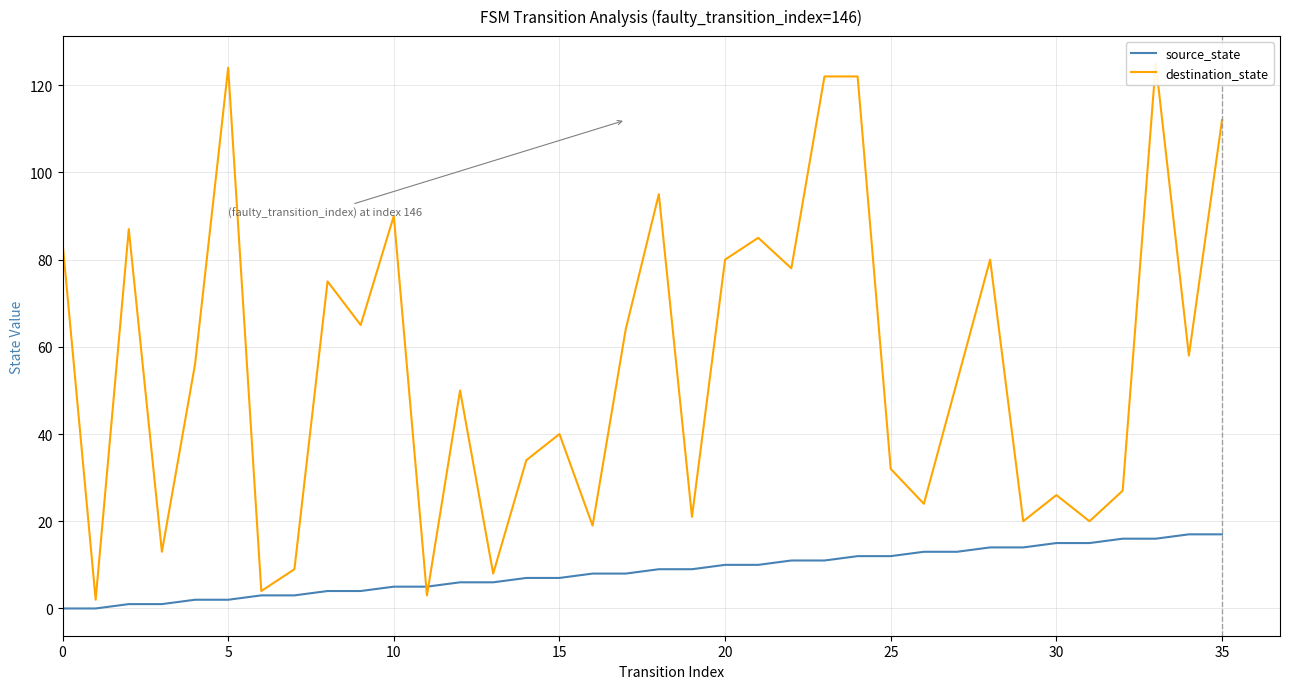

How many categories are shown in the chart?

36